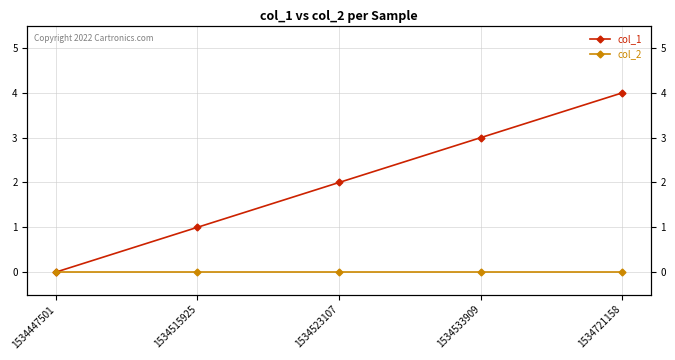

What is the difference between the maximum and minimum values in the col_1 series?

4